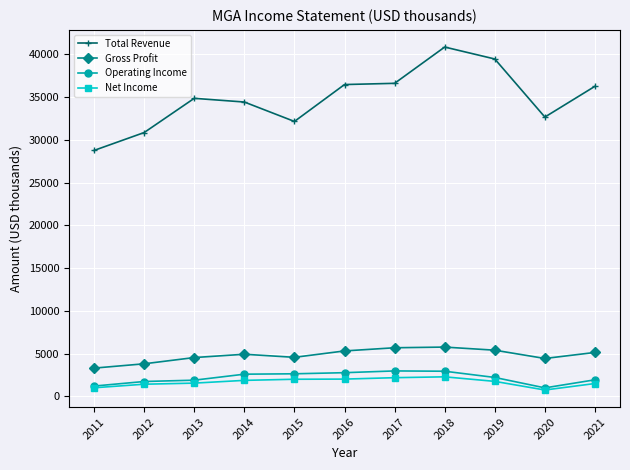

True or false: Net Income has more than 0 points higher than both neighbors.

True